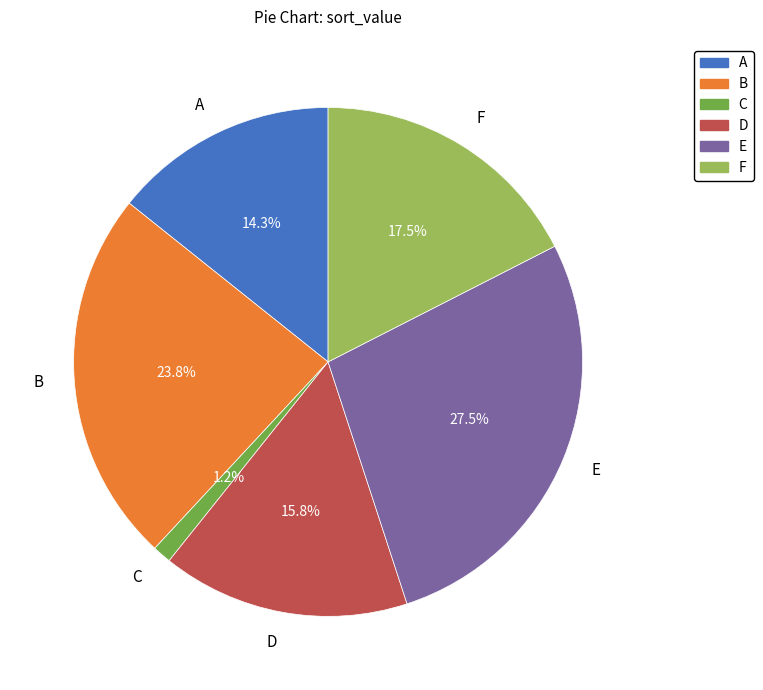

Is there any slice that represents more than half of the pie?

No